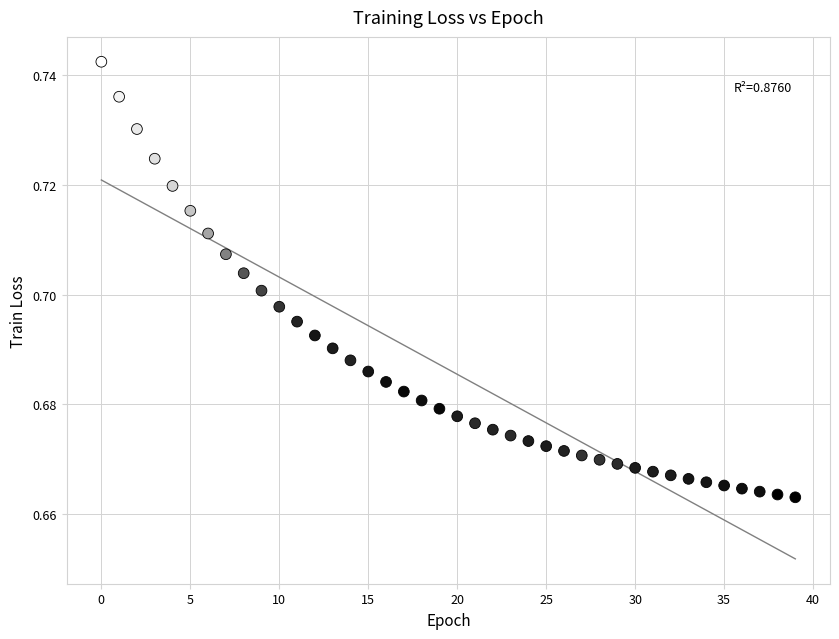

How many data points are displayed?

40